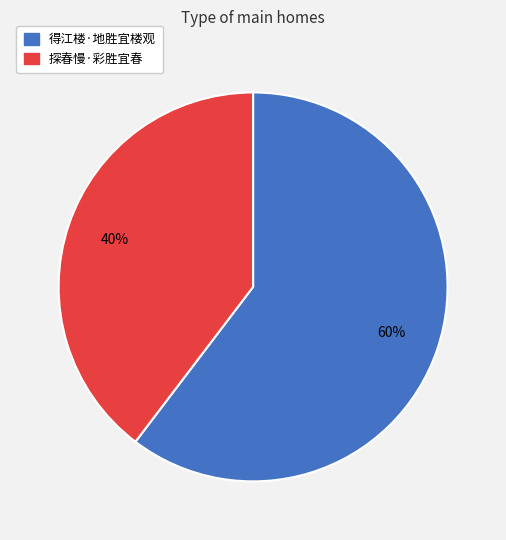

Count the number of slices in the pie.

2